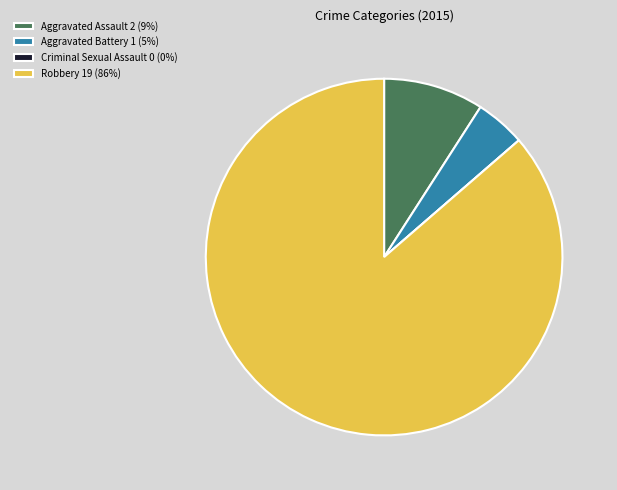

Between Robbery 19 (86%) and Aggravated Assault 2 (9%), which is larger?

Robbery 19 (86%)